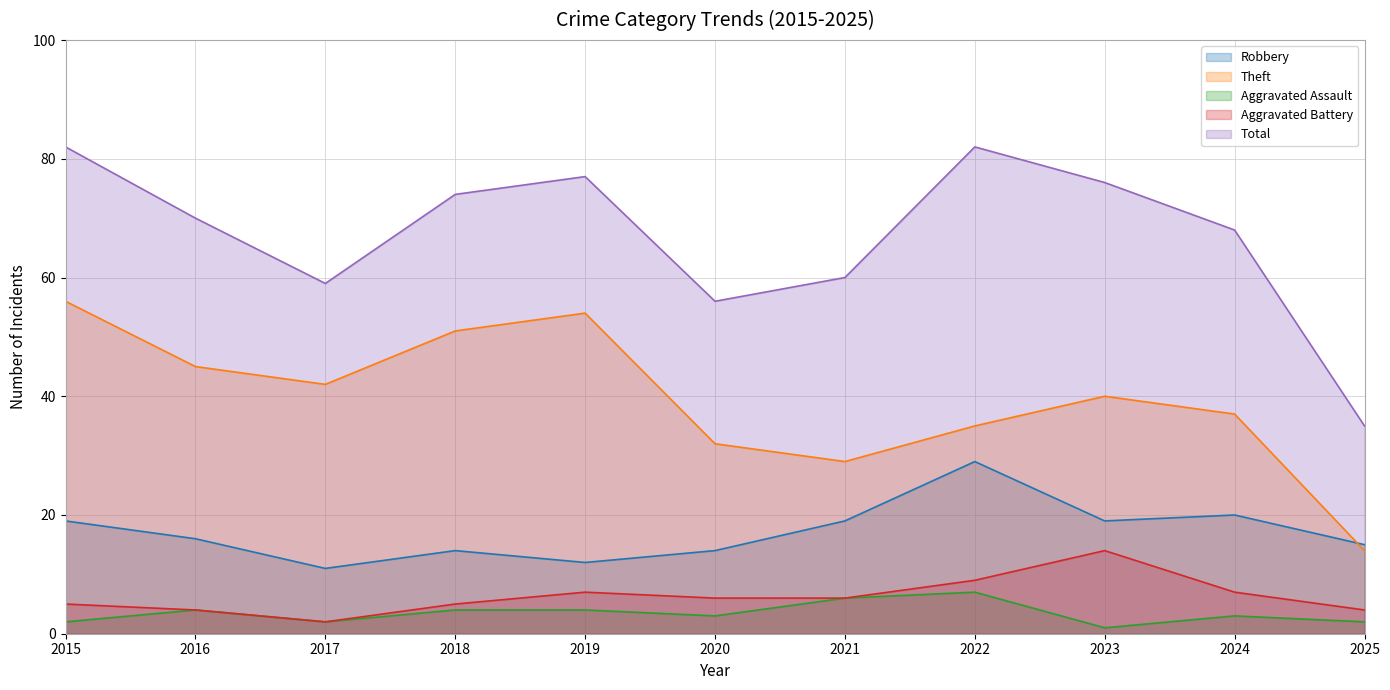

Which series has the largest range (max minus min)?

Total